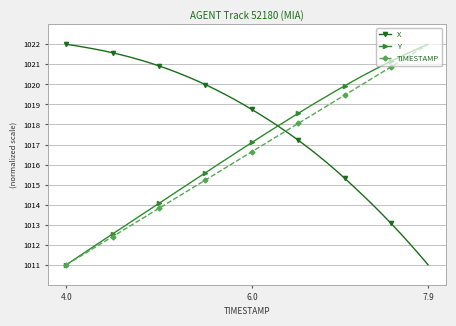

Does the chart display data point markers on the line(s)?

Yes